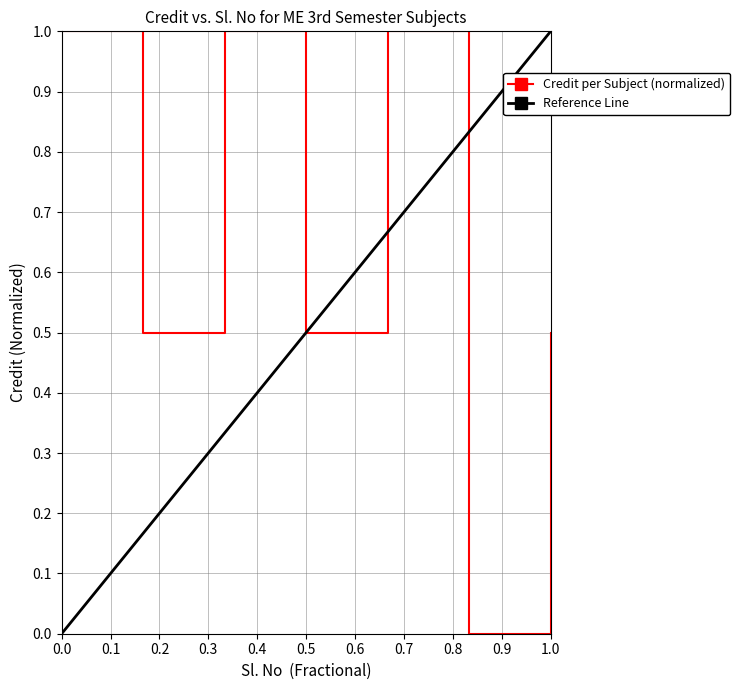

The value at 3 is 1.0. True or false?

True